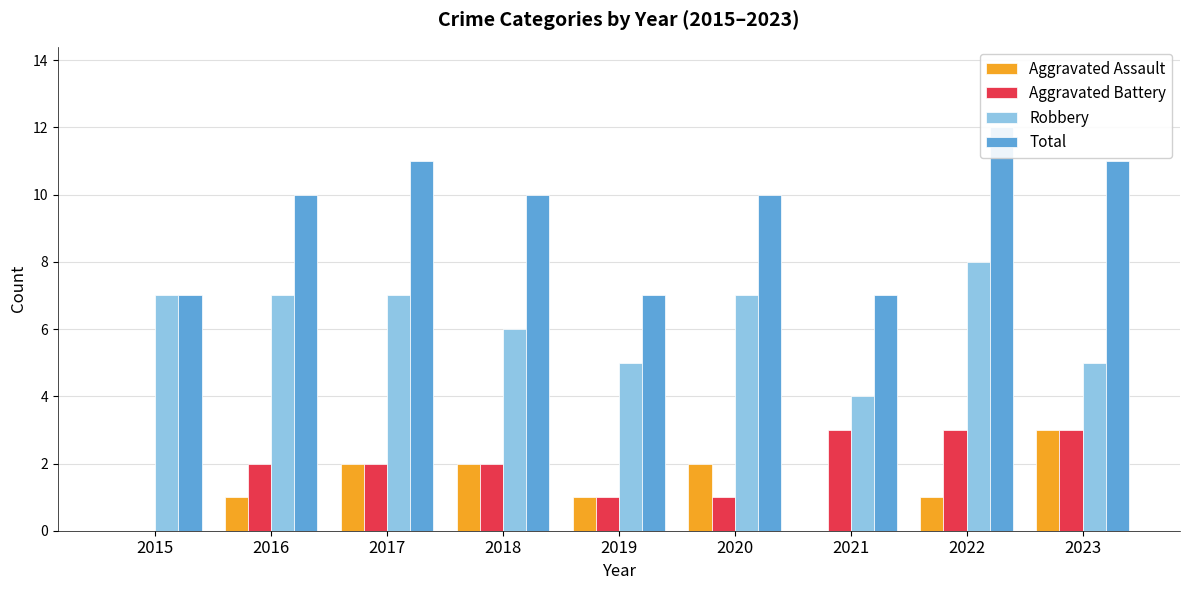

What is the difference between the maximum and second lowest values in the Robbery series?

3